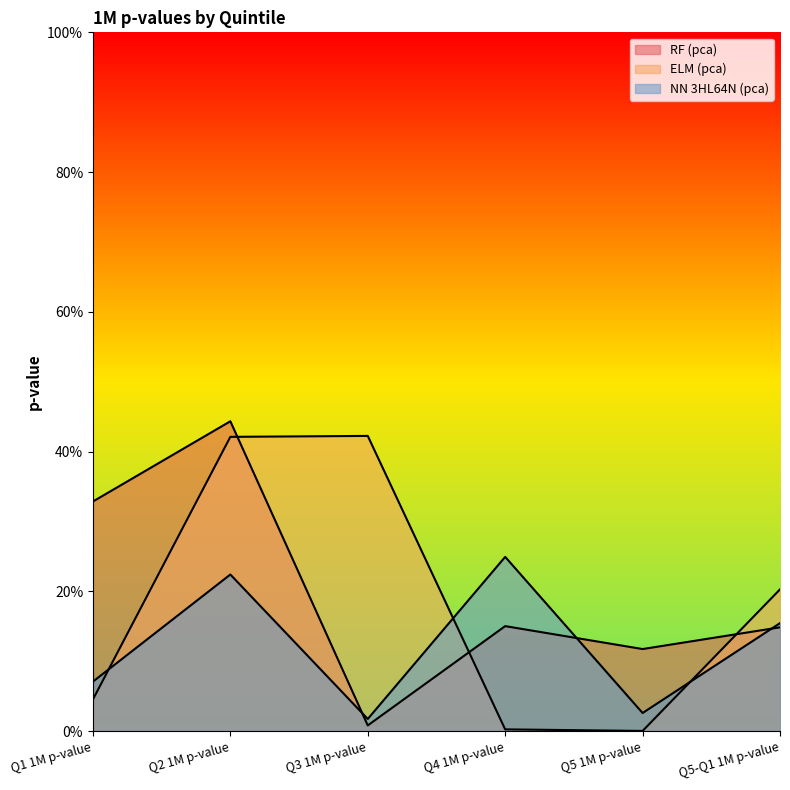

True or false: RF (pca) has more than 1 points higher than both neighbors.

True